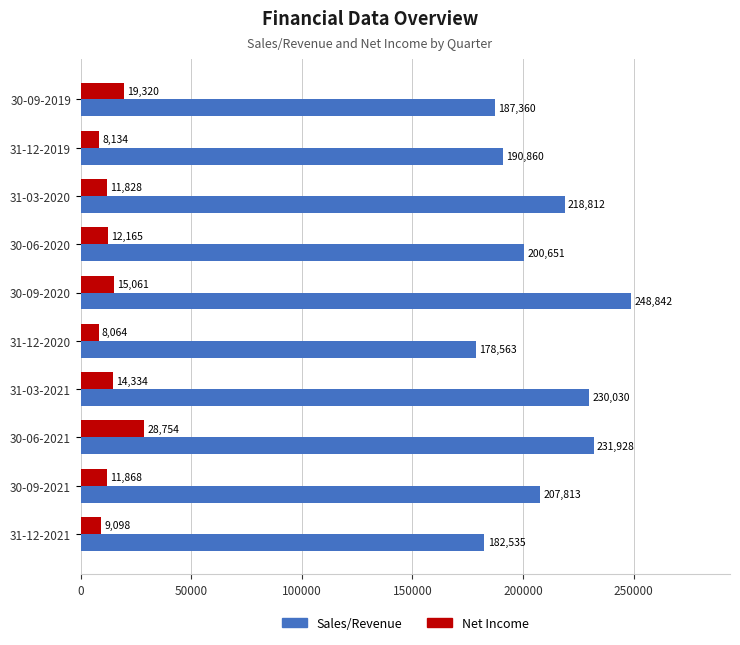

What is the sum of all Net Income values?

138626